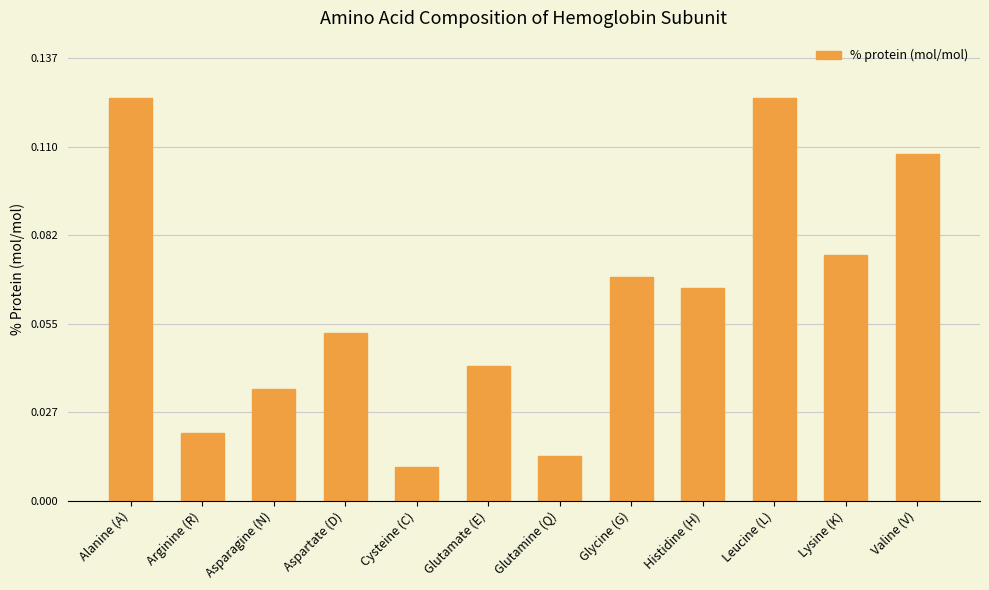

True or false: the data shows 0.0 at Alanine (A).

False